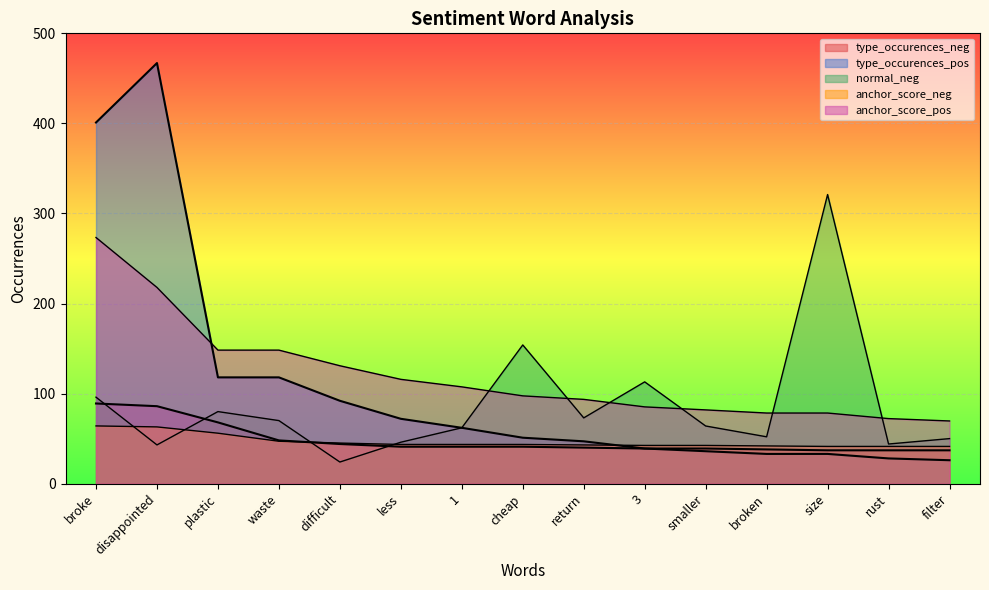

True or false: type_occurences_pos and type_occurences_neg cross at least once.

False